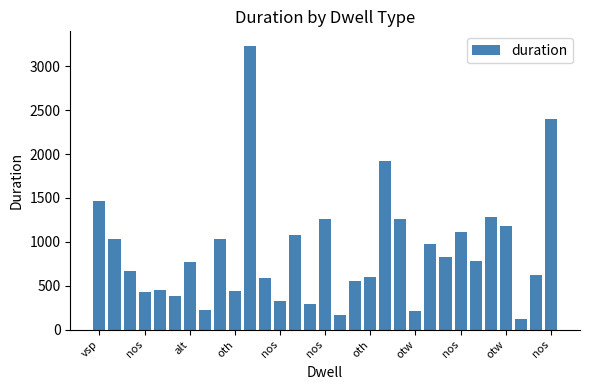

What is the value of the 26th bar from the left?

781